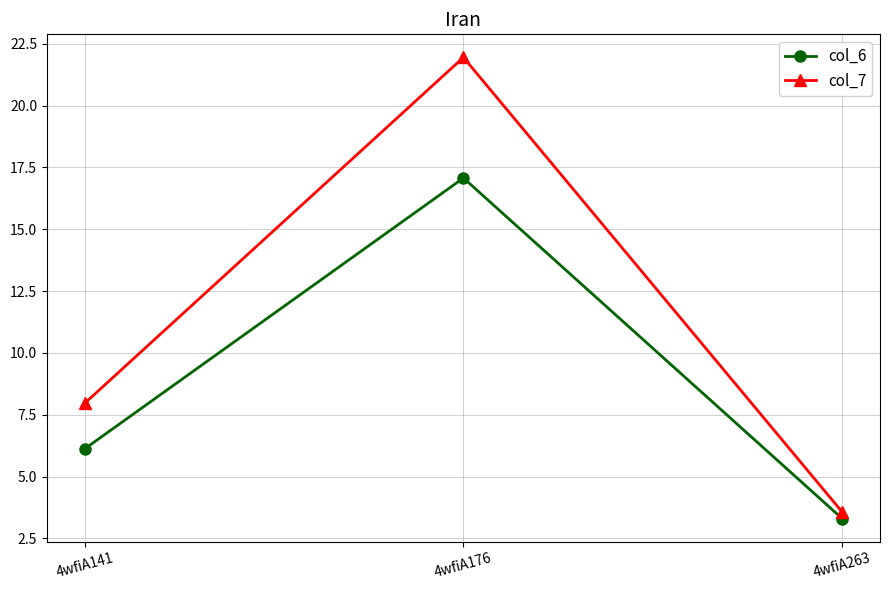

What value does the col_7 series have at 4wfiA141?

8.0